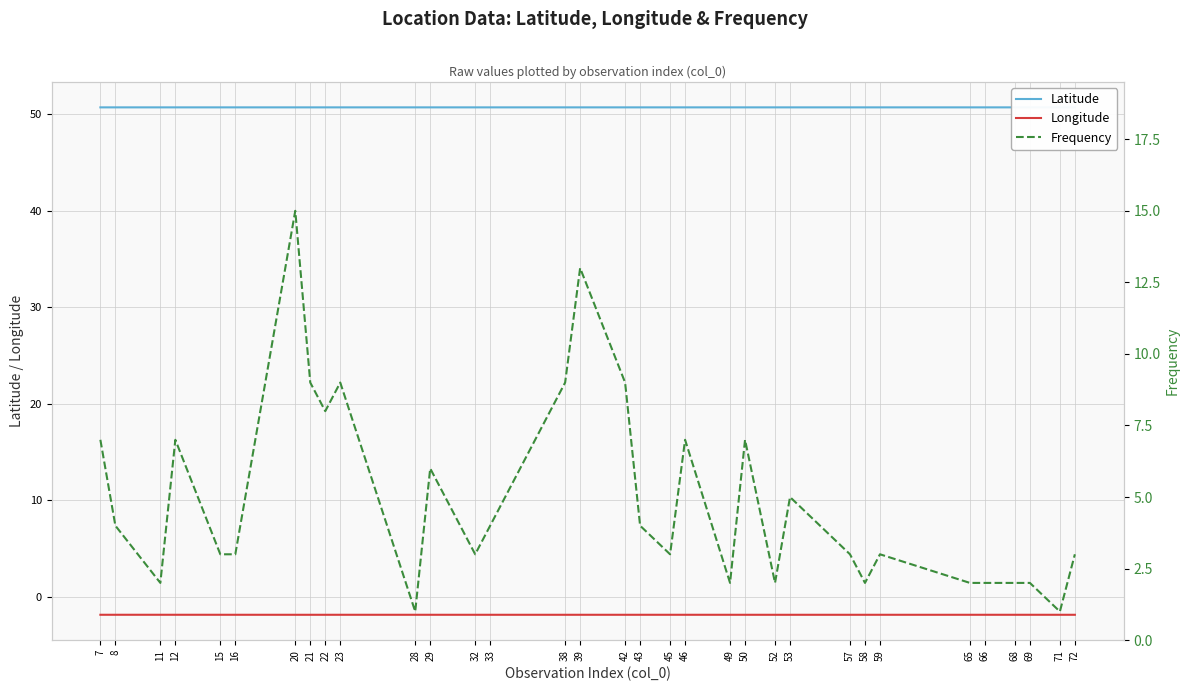

What is the average value of the Longitude series?

-1.9